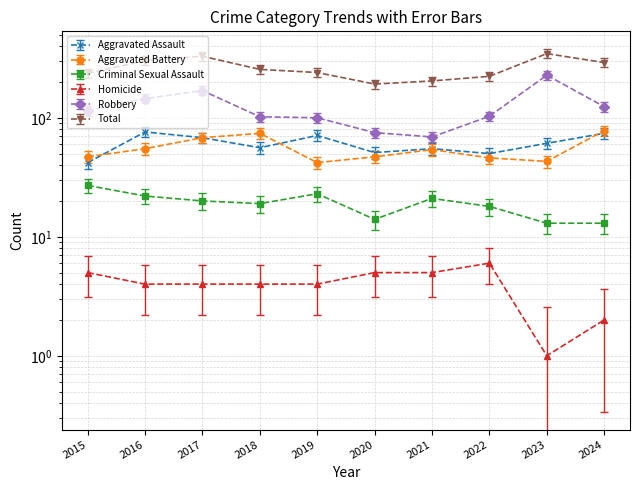

What is the sum of all Robbery values?

1230